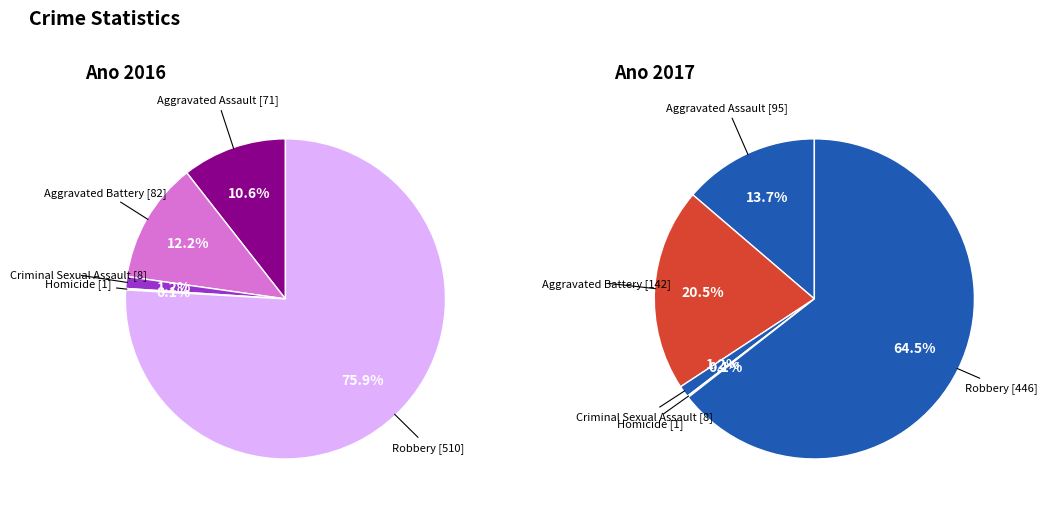

What percentage is the Aggravated Battery slice, to the nearest percent?

21%